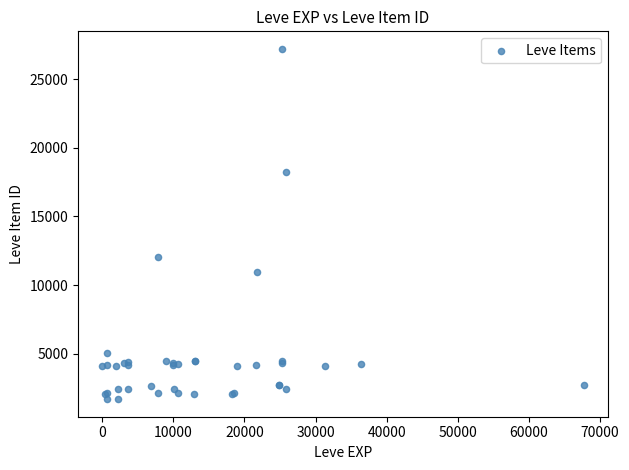

What Y value in the scatter plot is closest to 14448?

12018